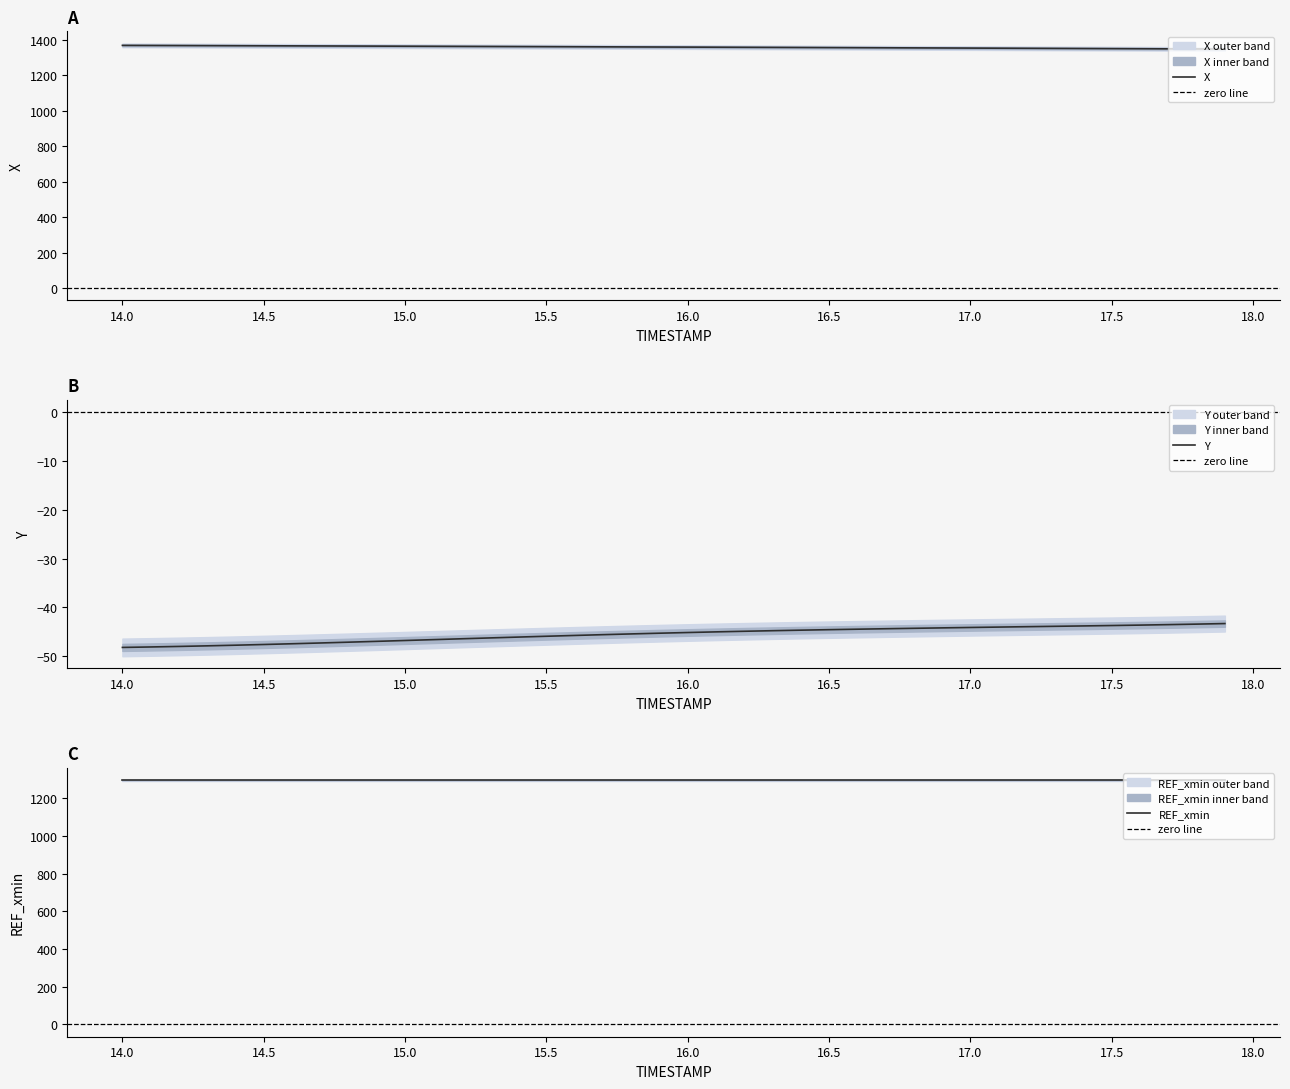

What is the lowest value of the X series?

1346.5